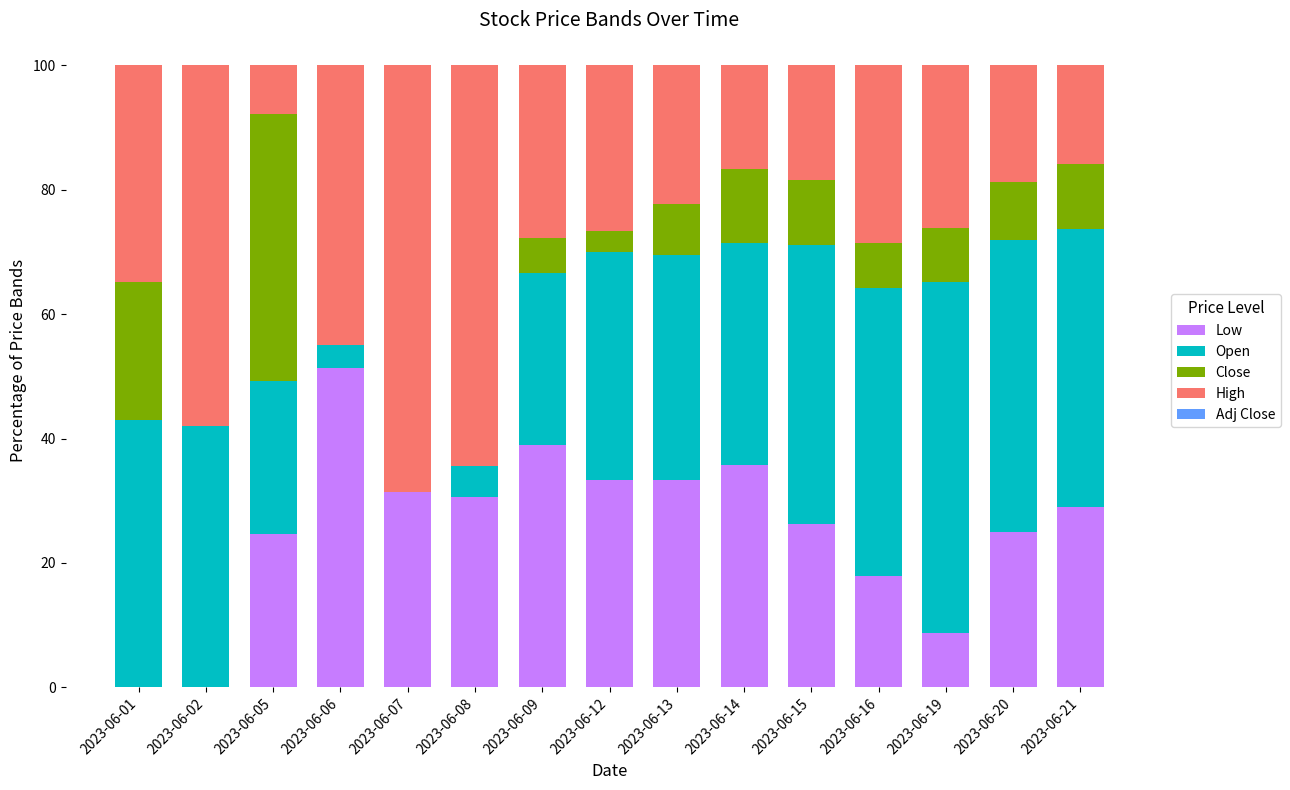

How many data points does each series have?

15